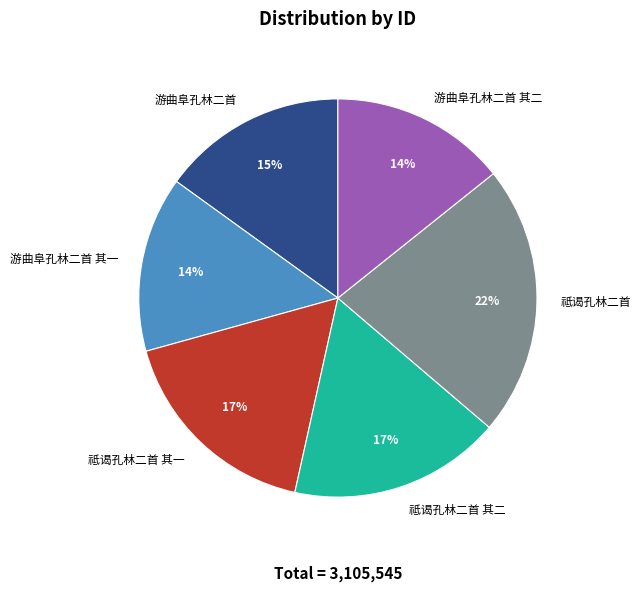

Is there a majority slice in this chart?

No